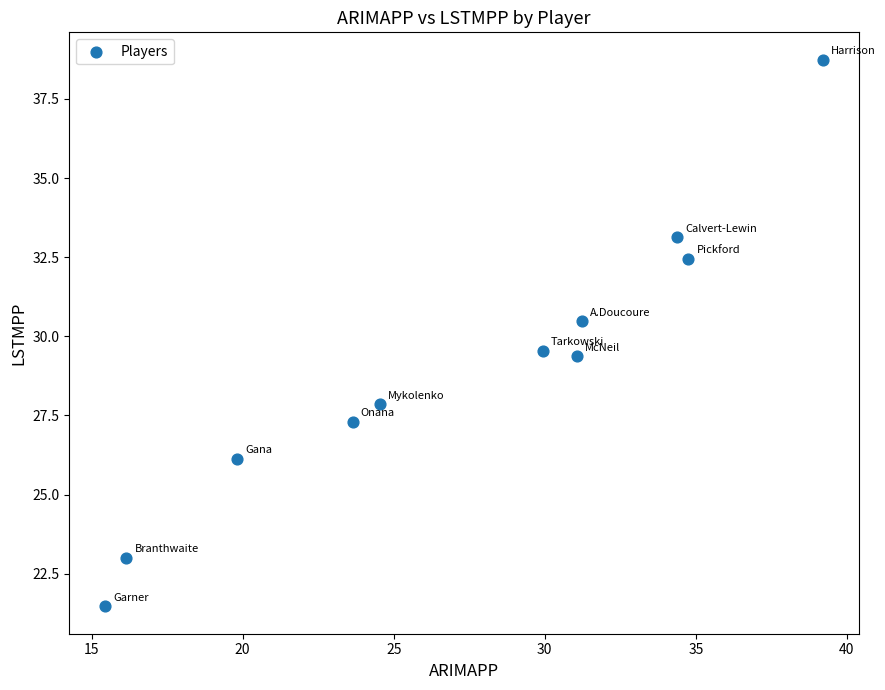

What is the average X value?

27.3